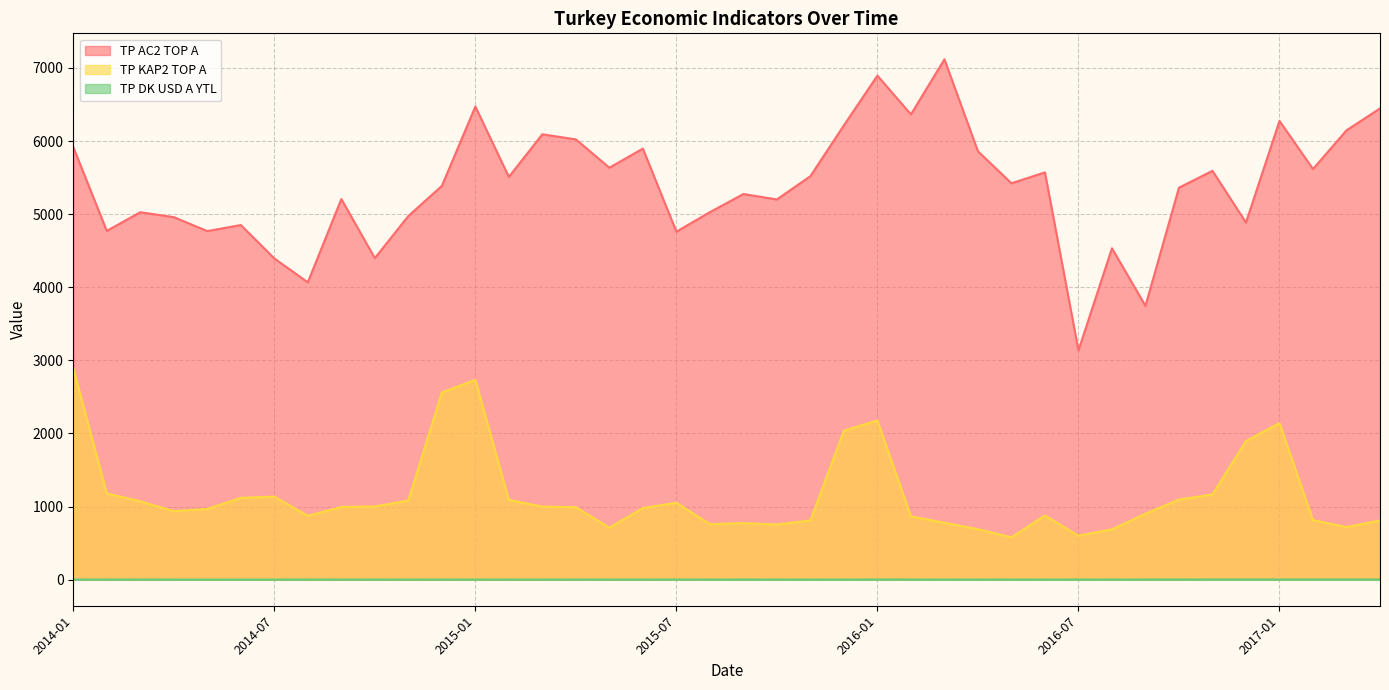

What are all the series names shown in the legend?

TP AC2 TOP A, TP KAP2 TOP A, TP DK USD A YTL